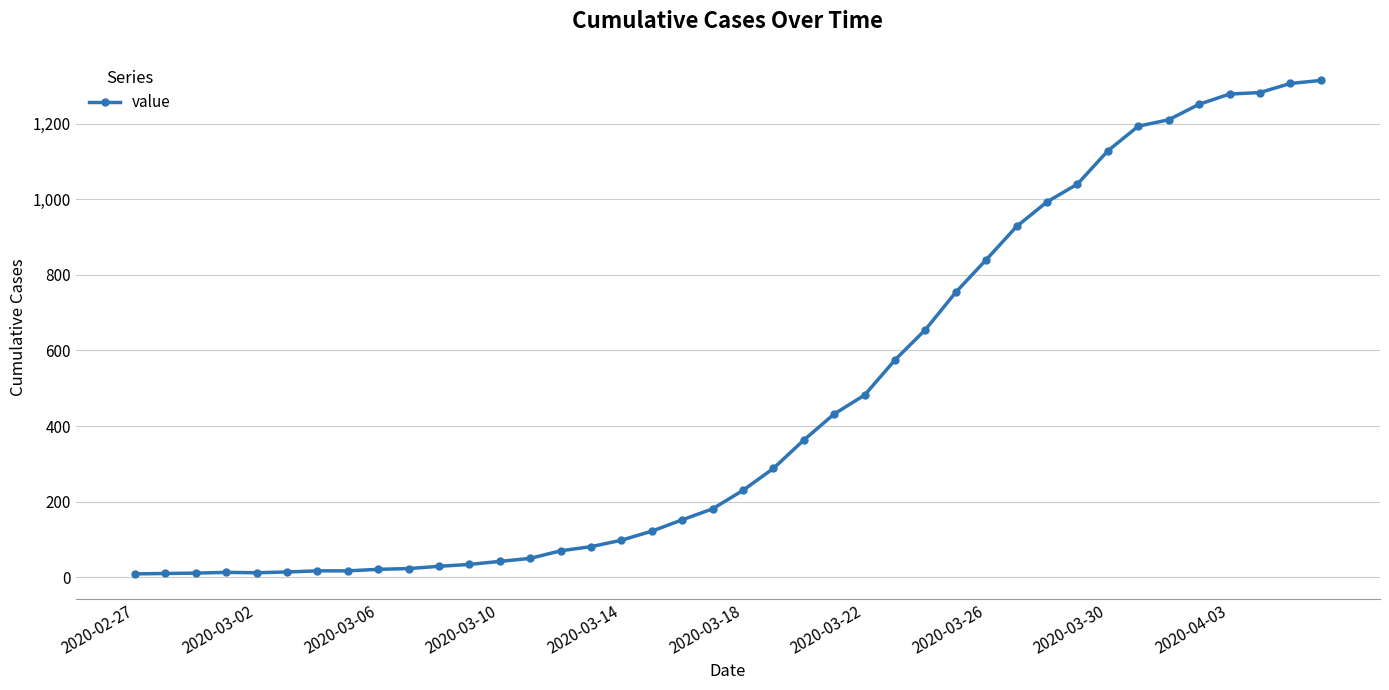

How many values are below 230?

20